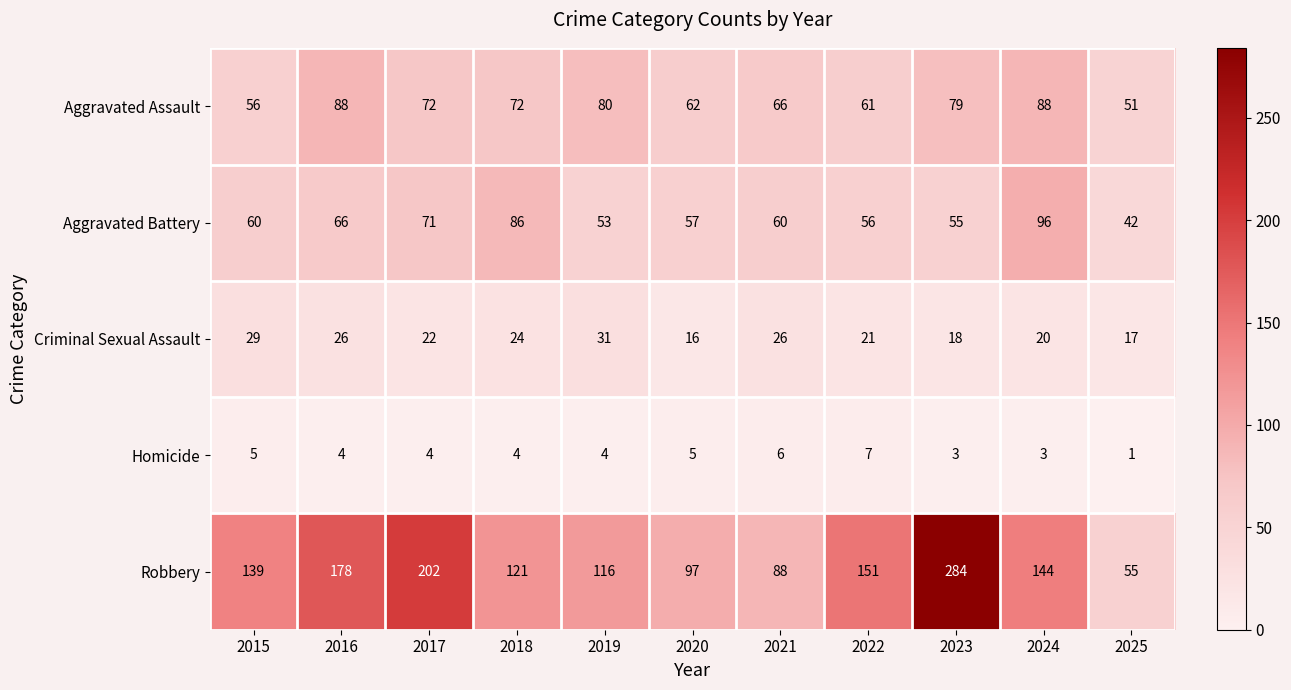

Rank the series by their maximum value, from highest to lowest.

Robbery, Aggravated Battery, Aggravated Assault, Criminal Sexual Assault, Homicide